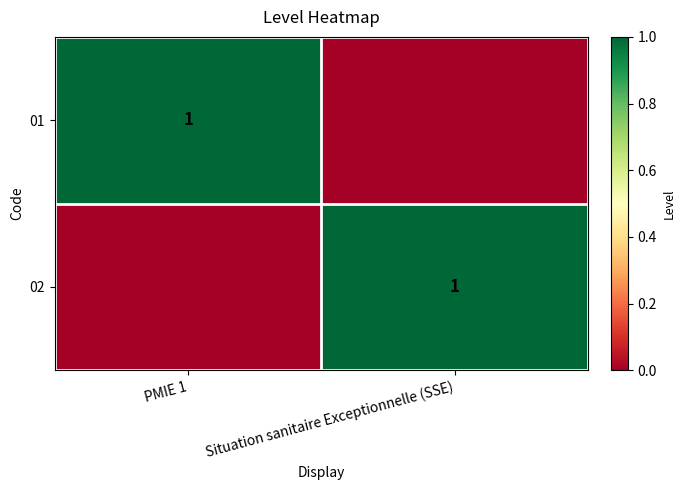

The value of 02 at Situation sanitaire Exceptionnelle (SSE) is 1. True or false?

True